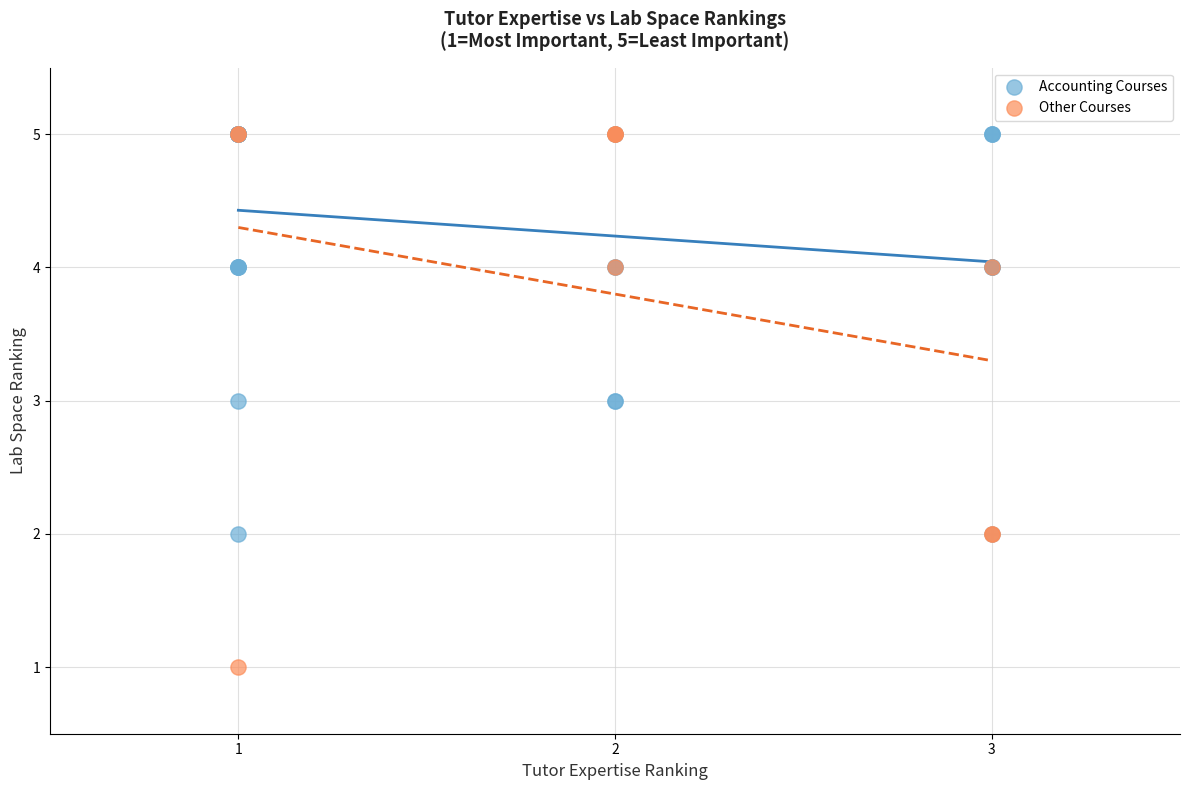

Which series has the largest Y range (max minus min)?

Other Courses